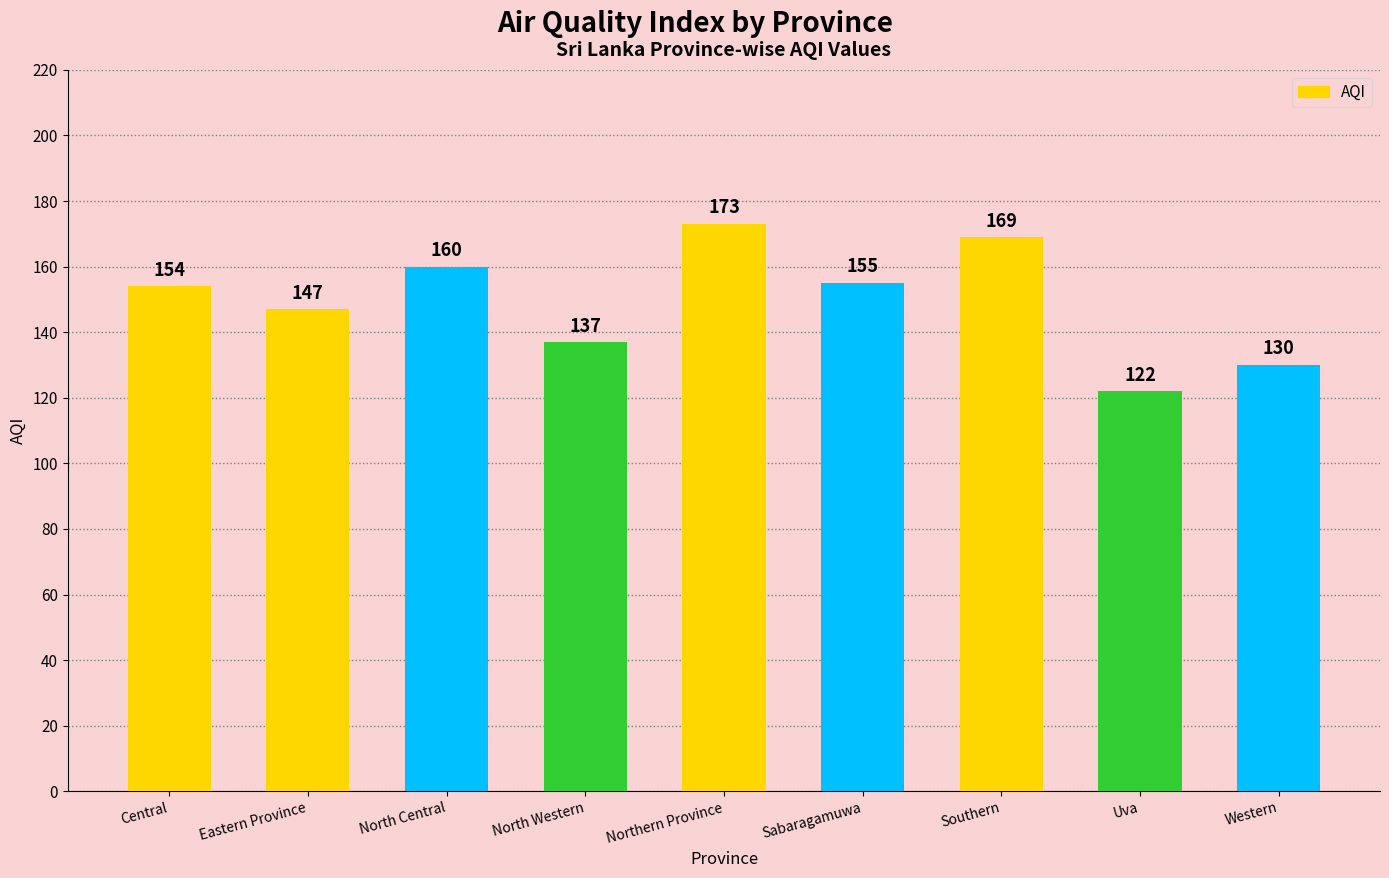

What is the minimum value shown in the chart?

122